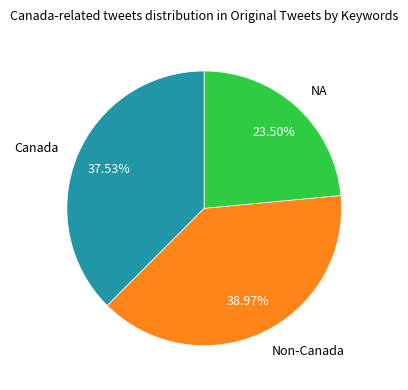

Rank the categories by value from highest to lowest.

Non-Canada, Canada, NA